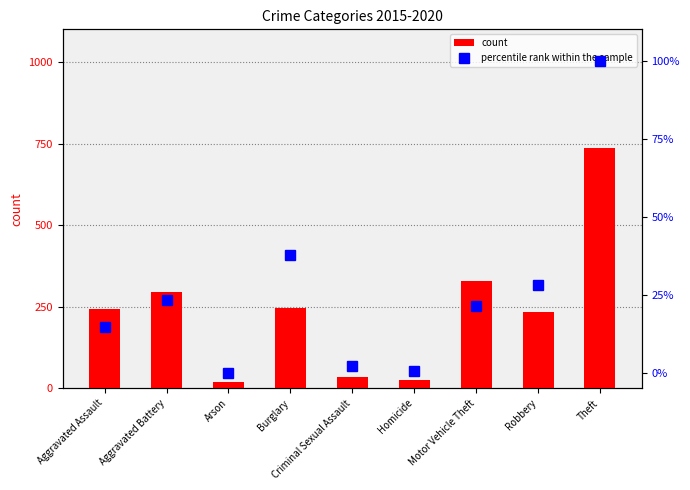

True or false: count has a value of 18.1 at Criminal Sexual Assault.

False